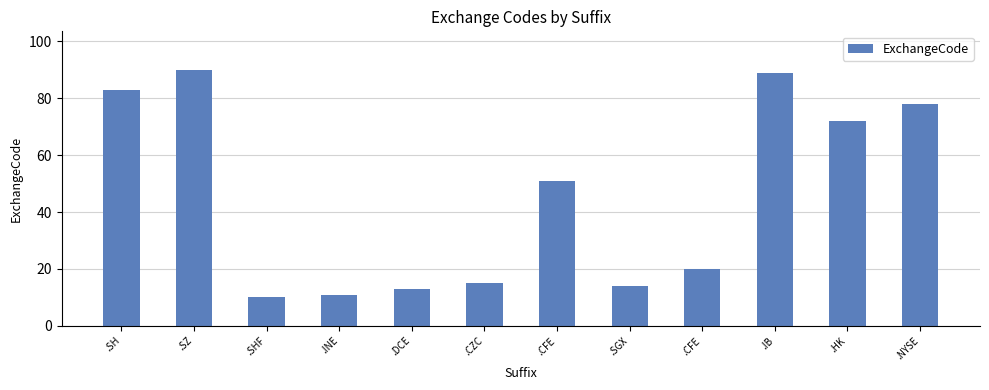

Does the chart contain any negative values?

No